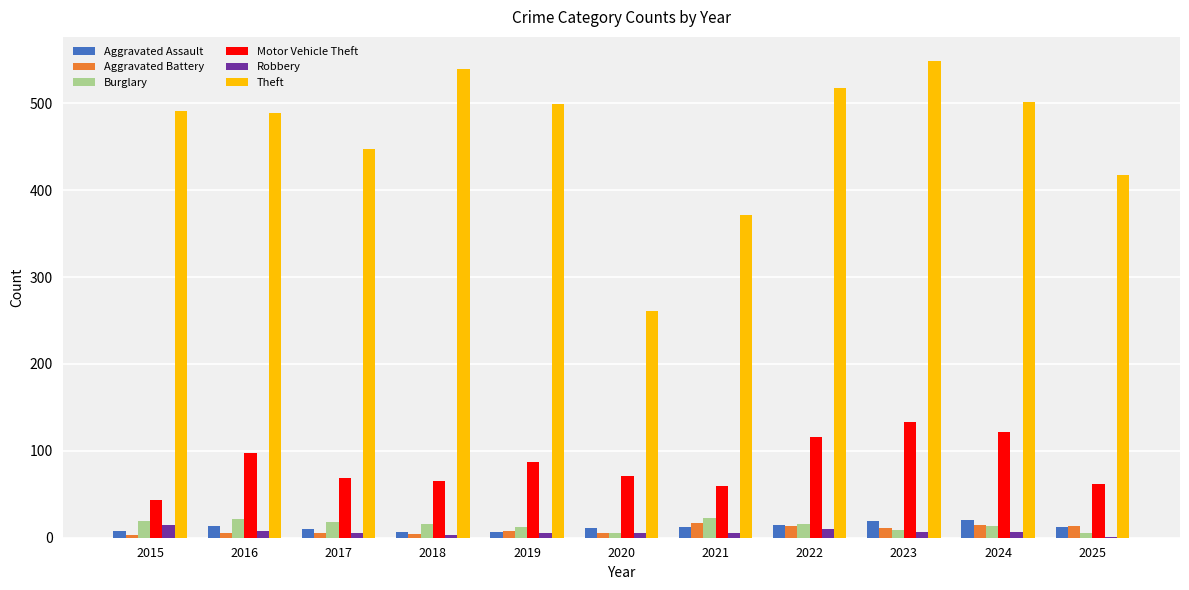

What is the sum of all Motor Vehicle Theft values?

926